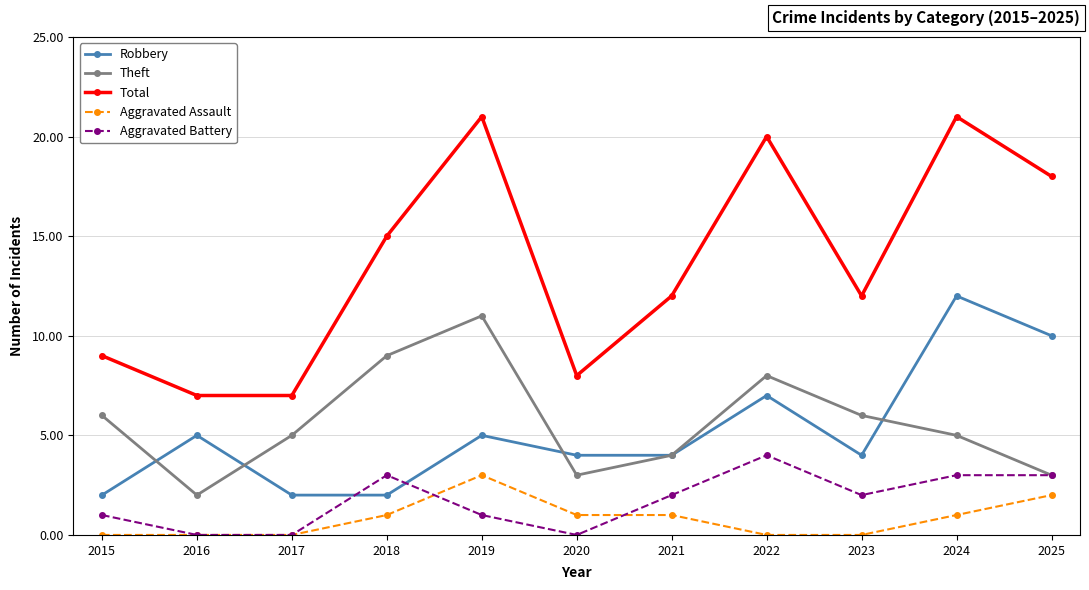

The value of Aggravated Battery at 2024 is 5. True or false?

False